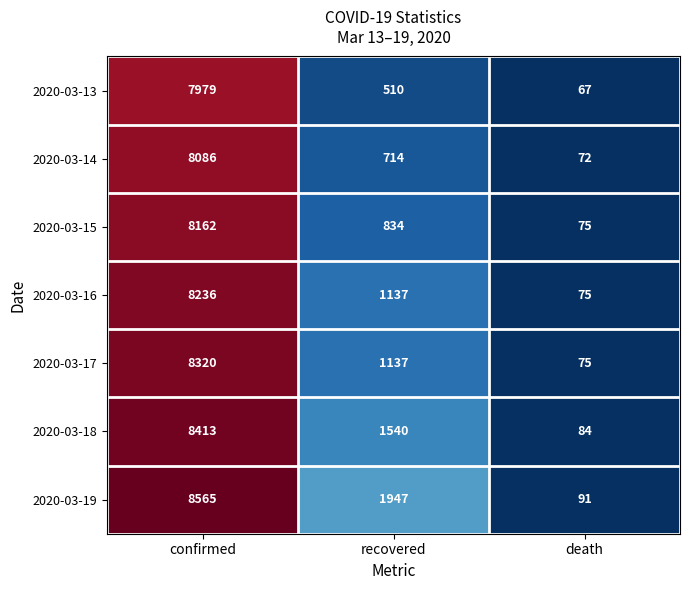

What is the sum of all 2020-03-19 values?

10603